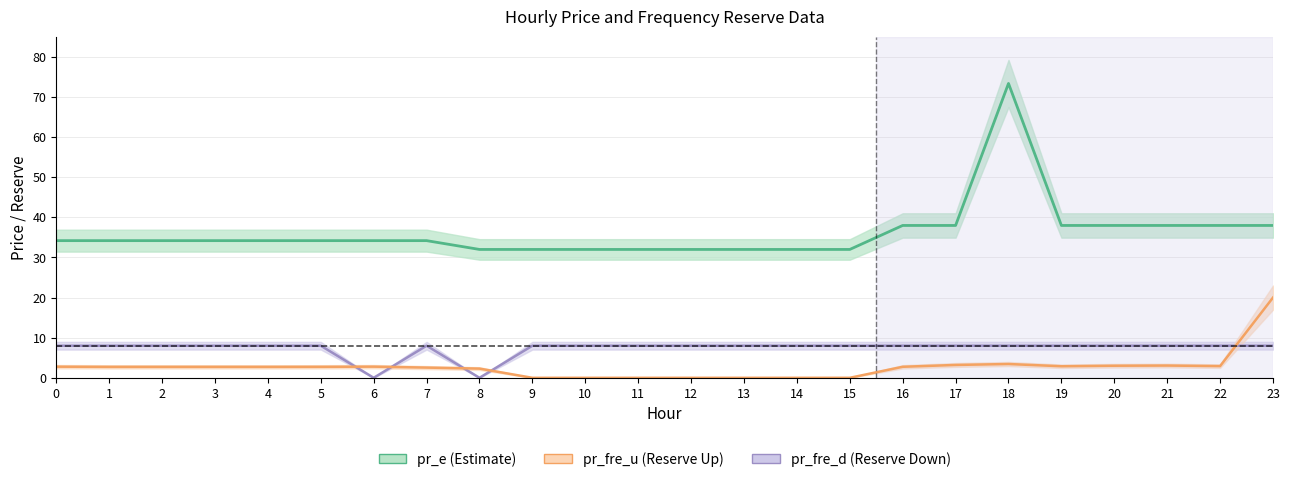

Where is the first local maximum for pr_e?

18